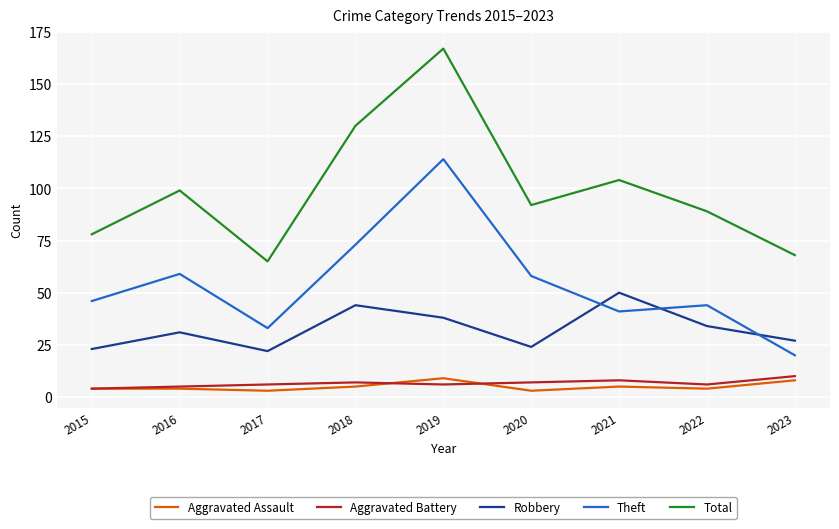

What are all the series names shown in the legend?

Aggravated Assault, Aggravated Battery, Robbery, Theft, Total